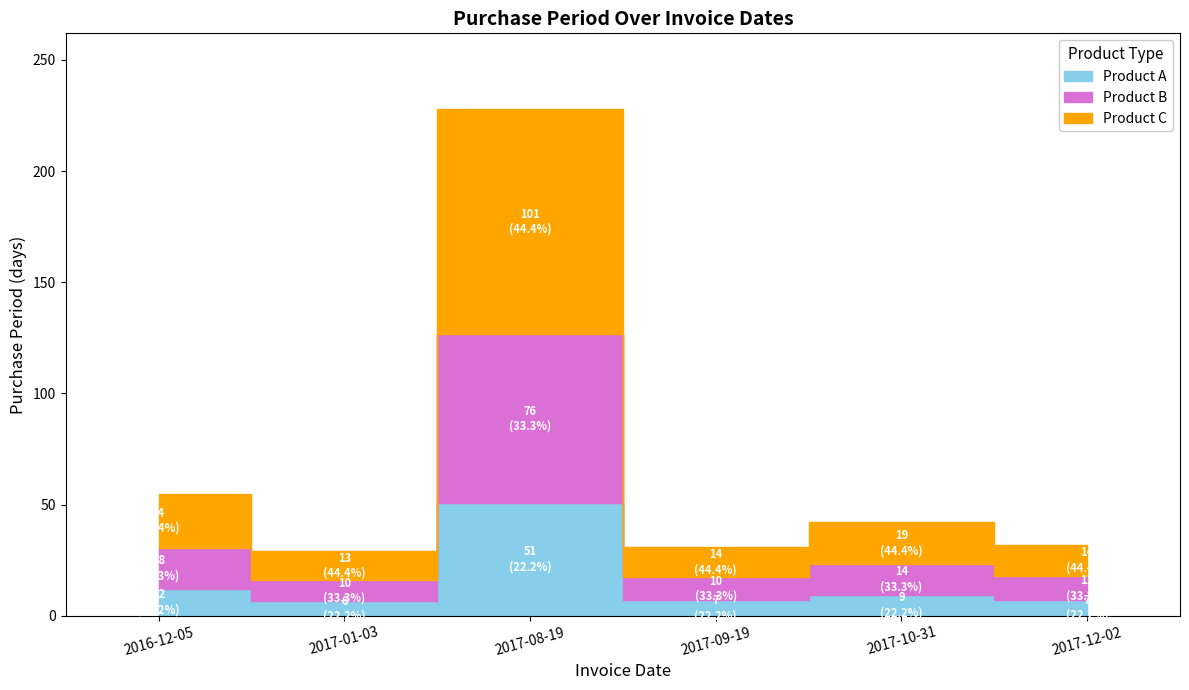

At which category does the data reach its first local peak?

2017-08-19